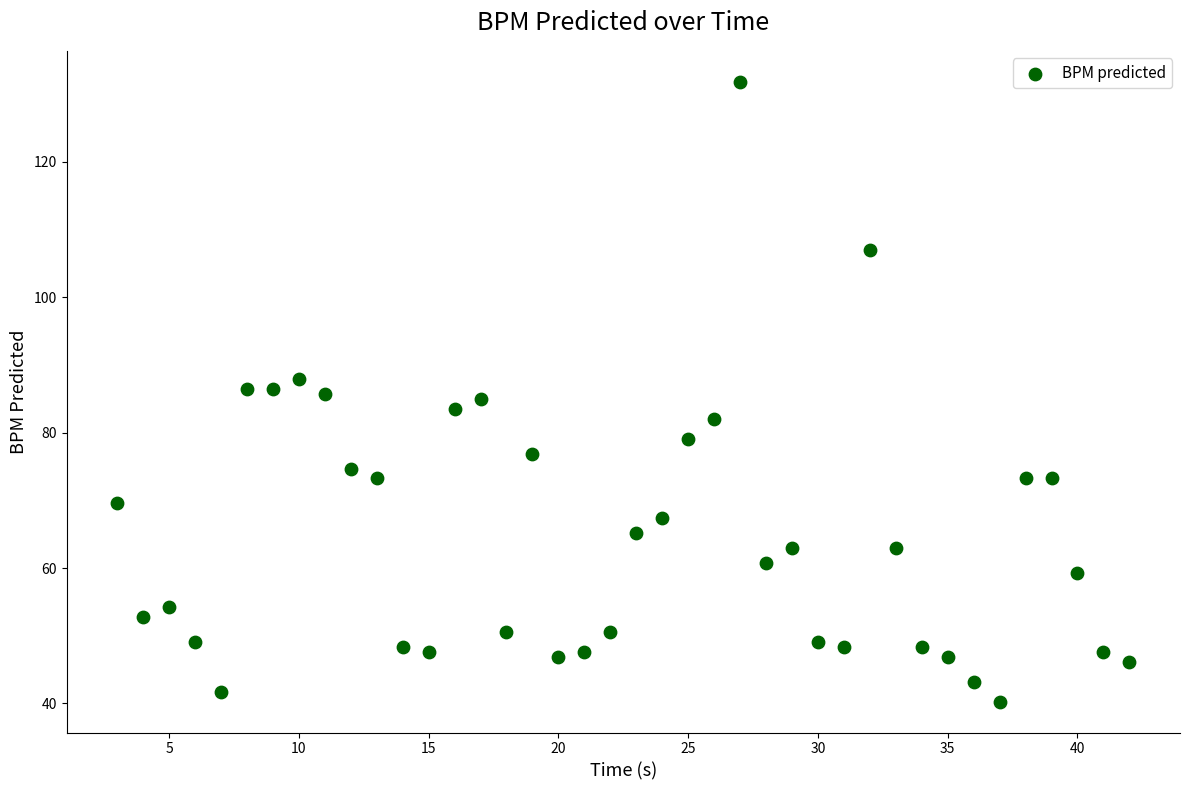

What is the range of Y values (max minus min)?

91.6